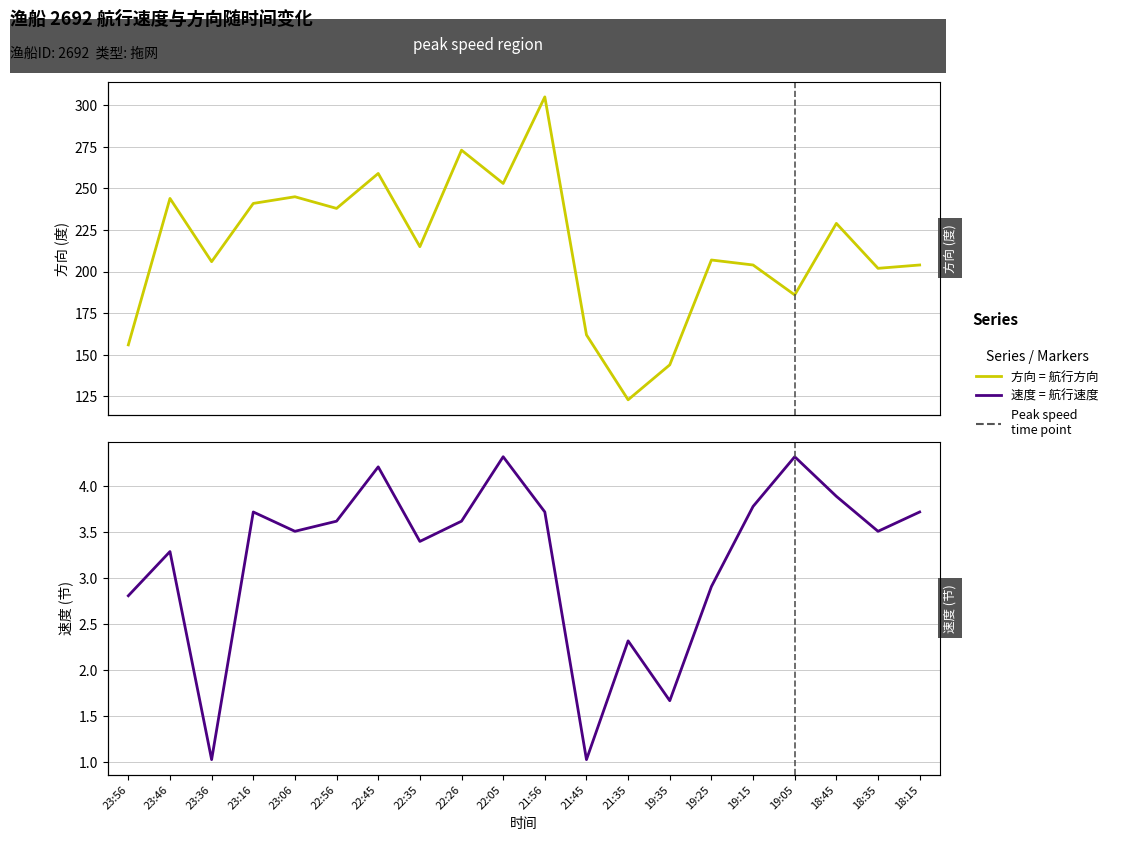

What is the value of the 速度 point at the 13th from the left?

2.3